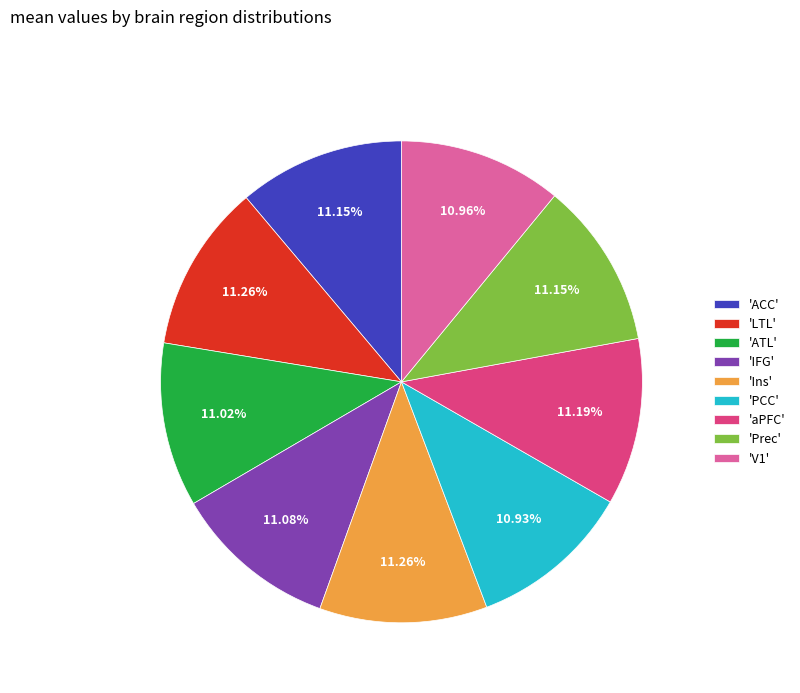

Do 'Prec' and 'aPFC' together represent more than half of the pie?

No